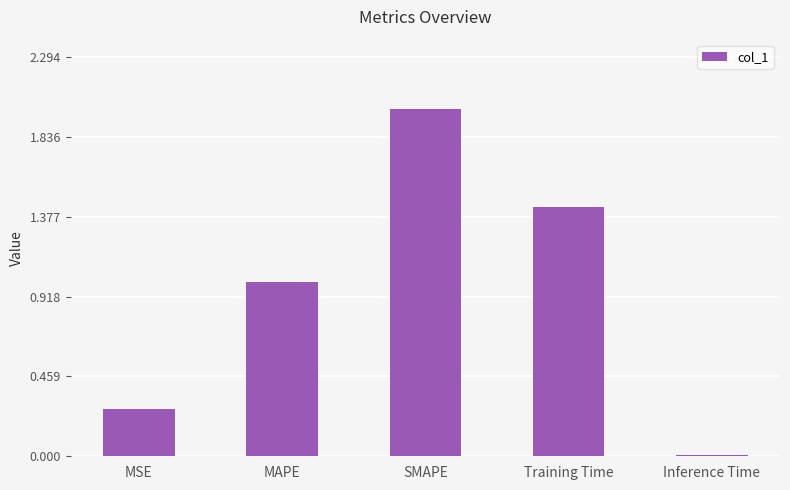

The chart shows a value of 0.4 at MSE. True or false?

False